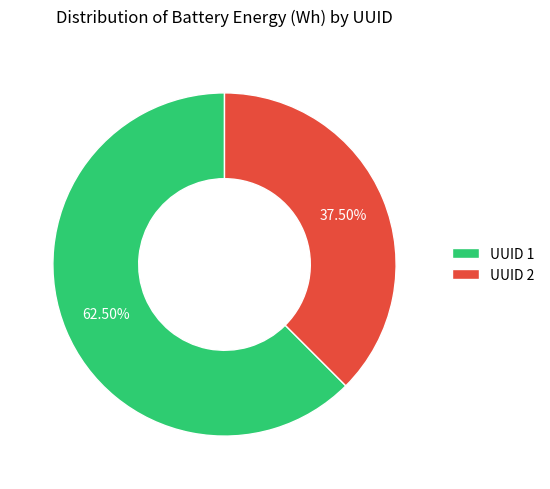

How many segments does this pie chart have?

2